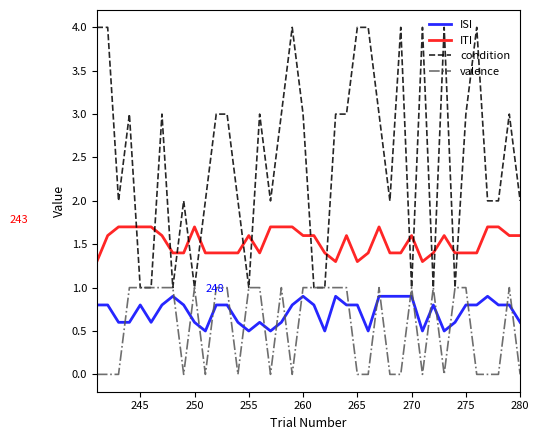

Which series has the widest spread of values?

condition